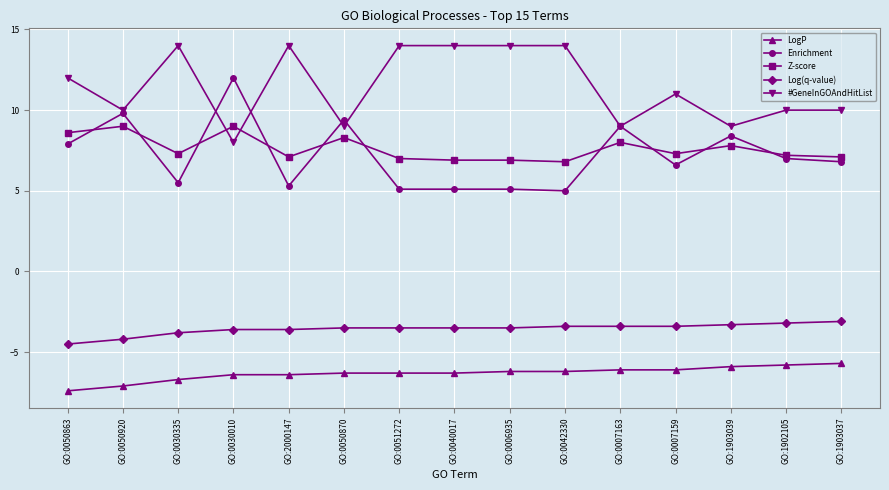

At which category does Enrichment reach its first local valley?

GO:0030335